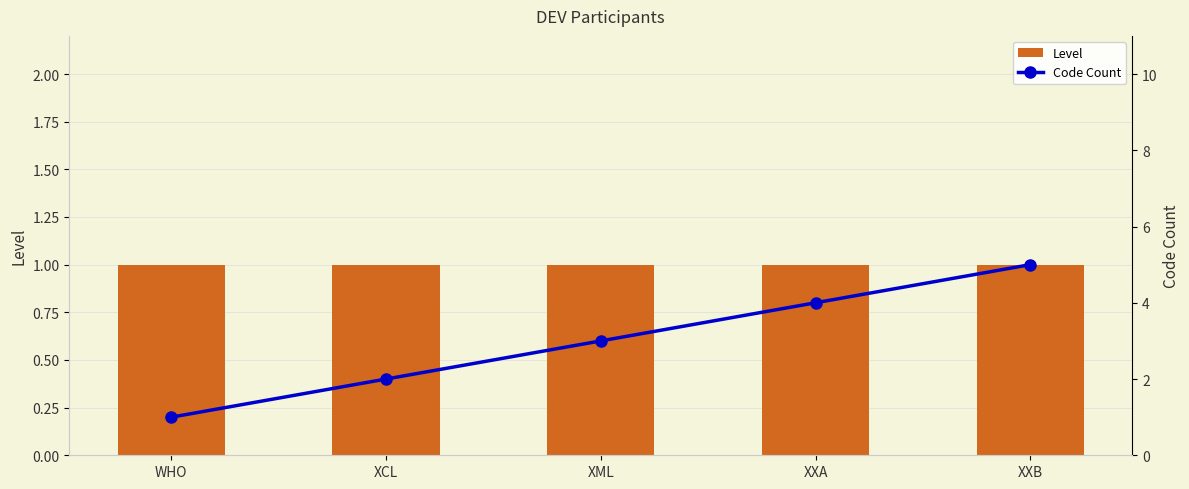

Reading left to right, list all the values displayed in this chart.

Level: 1	1	1	1	1
Code Count: 1	2	3	4	5